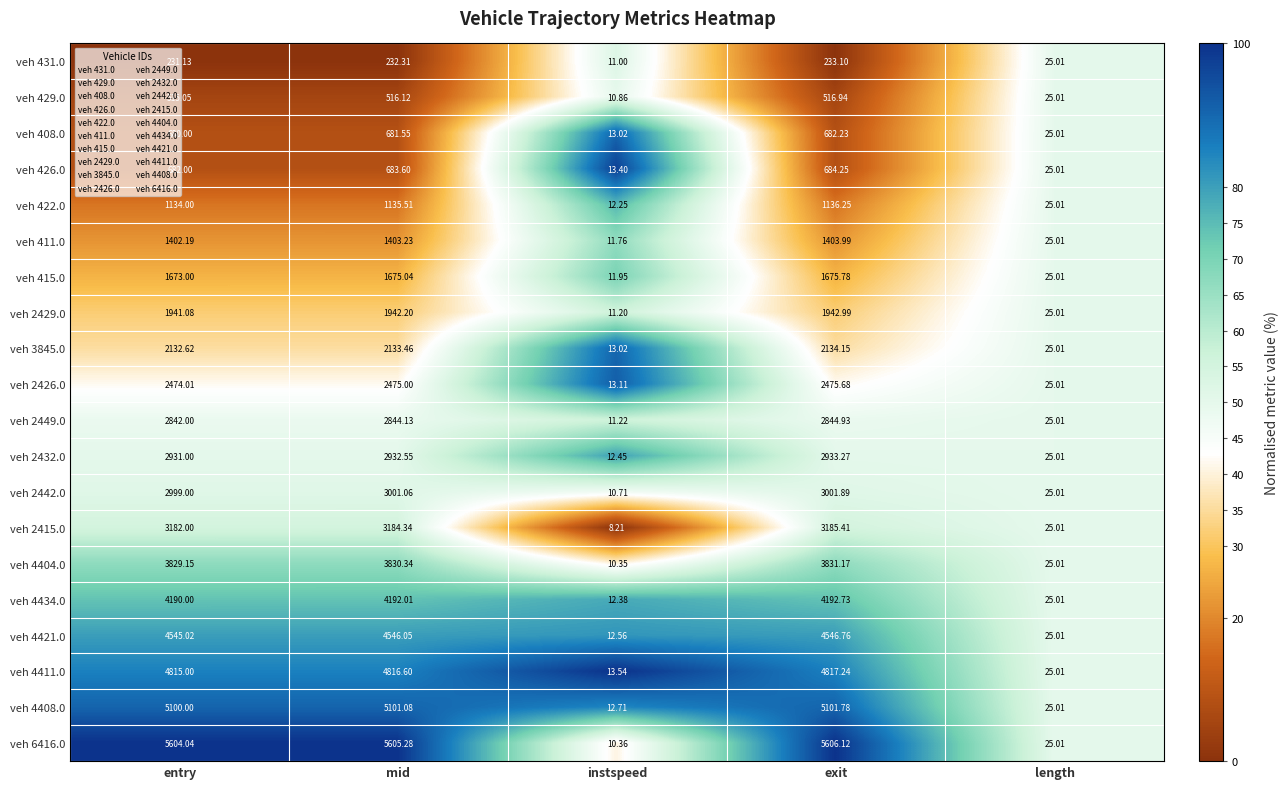

Which series changed the most between exit and length?

veh 6416.0